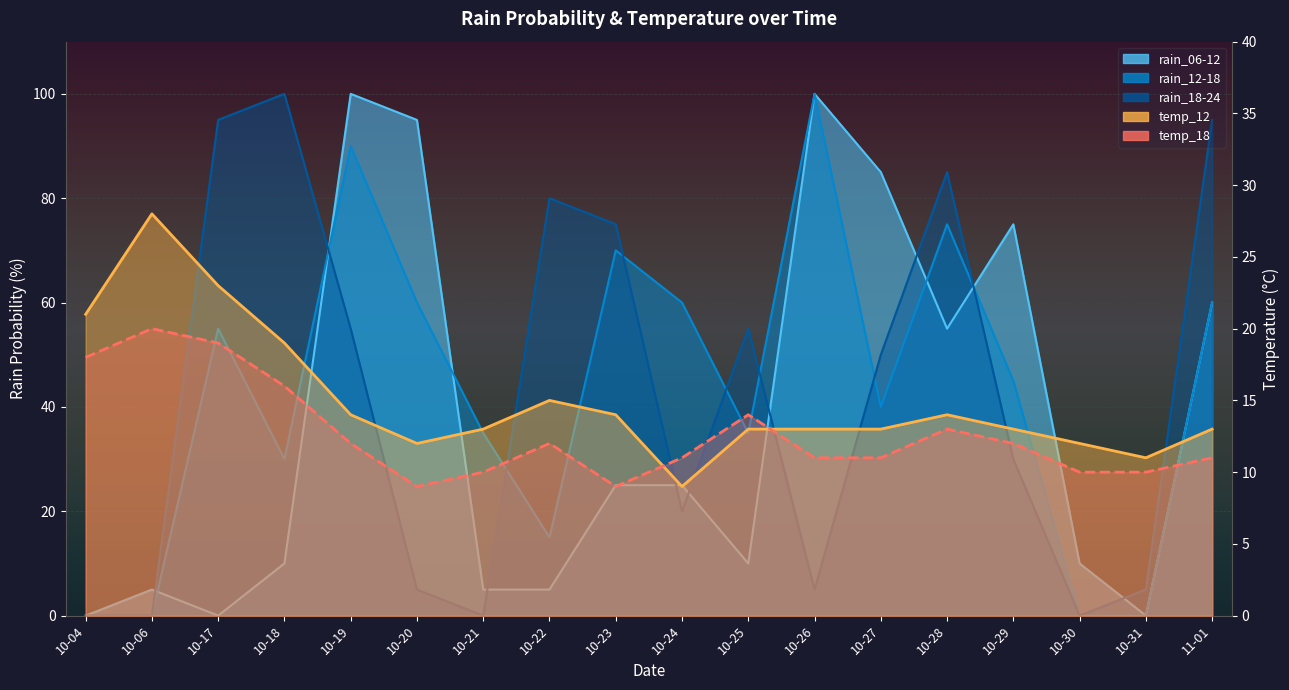

Which series has the largest range (max minus min)?

rain_06-12